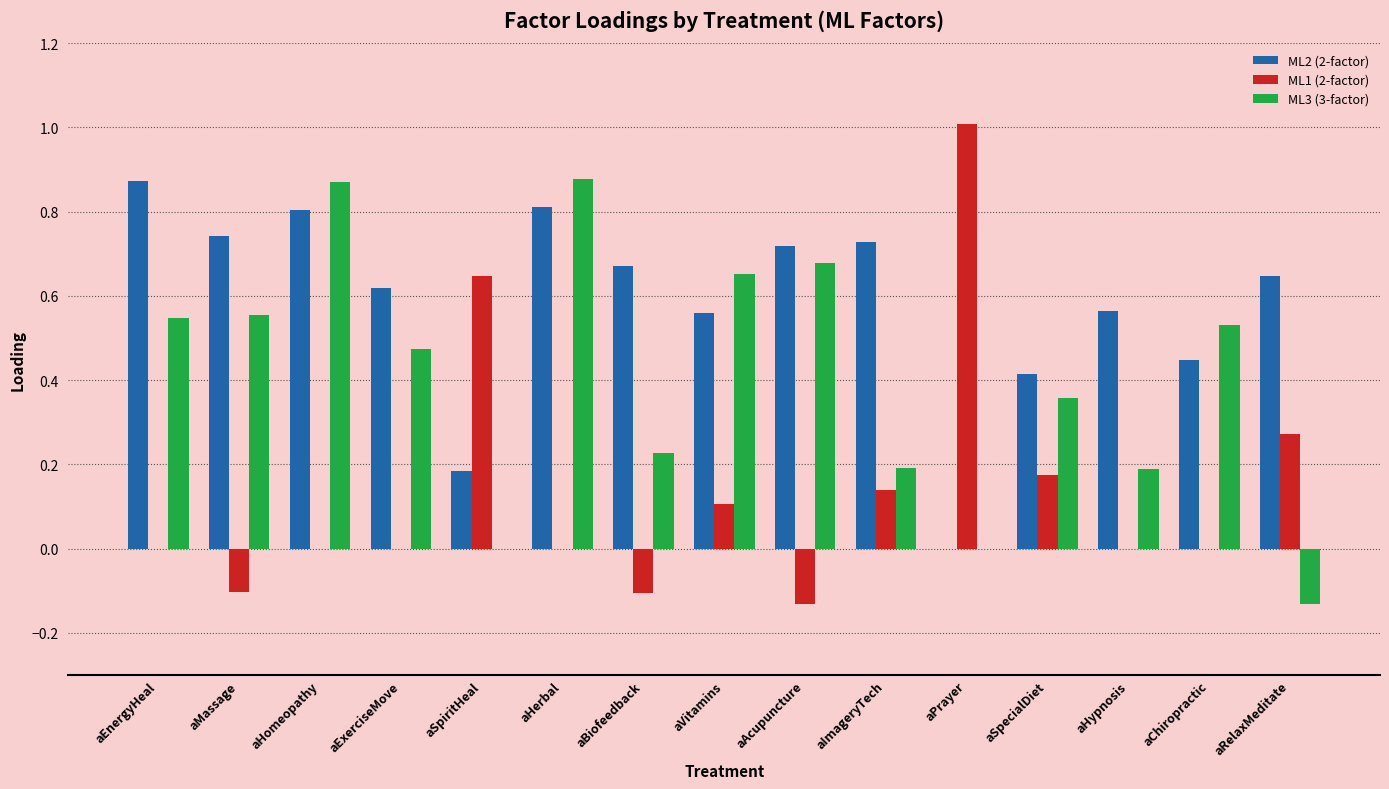

Is it true that ML3 (3-factor) equals -0.2 at aRelaxMeditate?

False